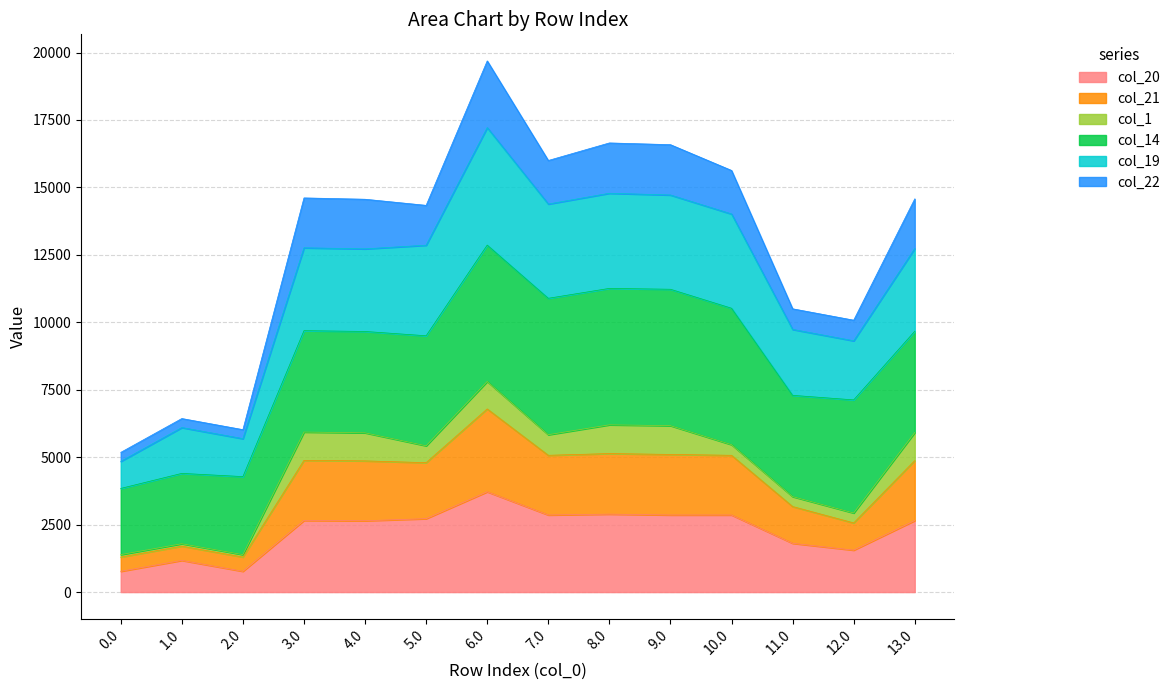

At which category is the sum across all series the highest?

6.0